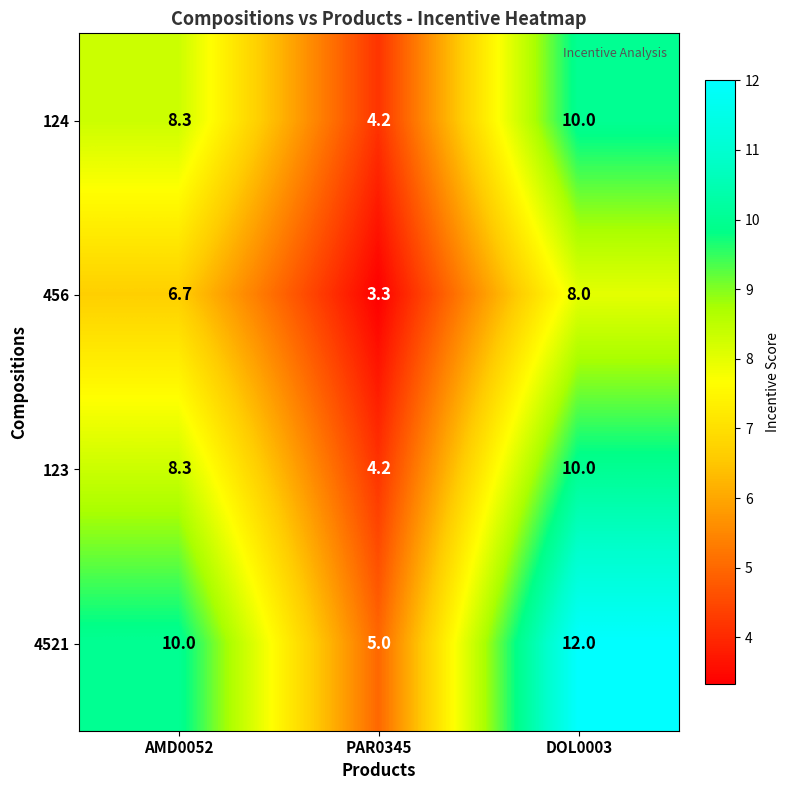

What is the total value across all series at DOL0003?

40.0